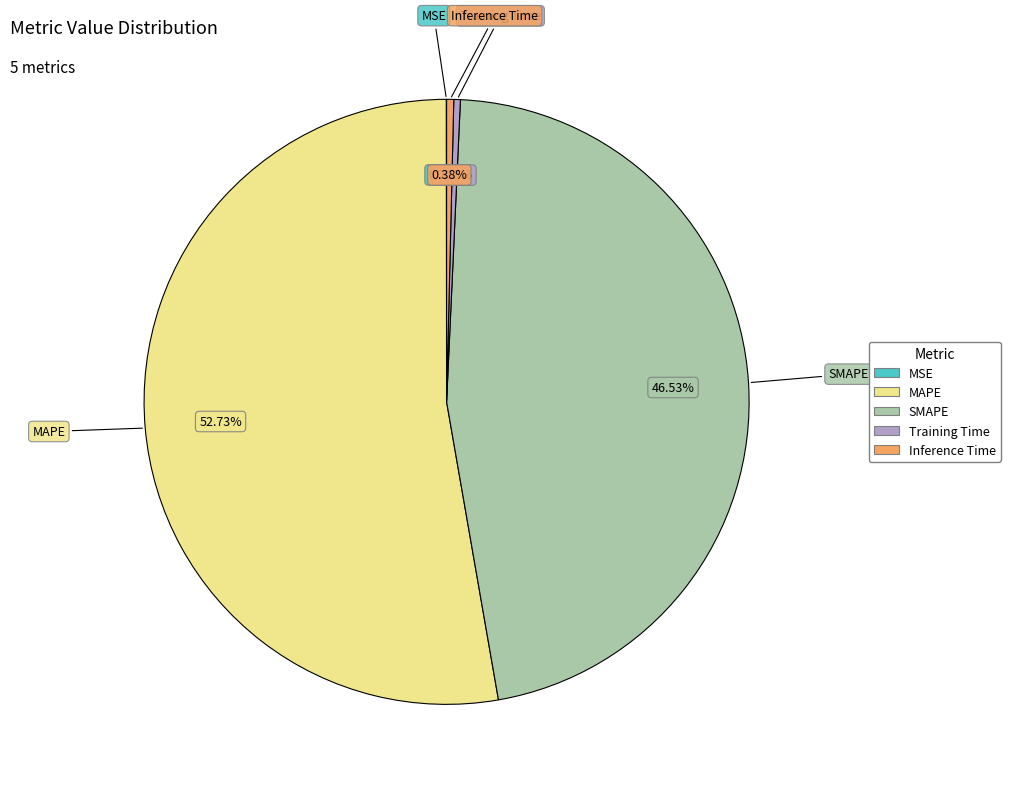

To the nearest percent, what is the average slice percentage?

20%